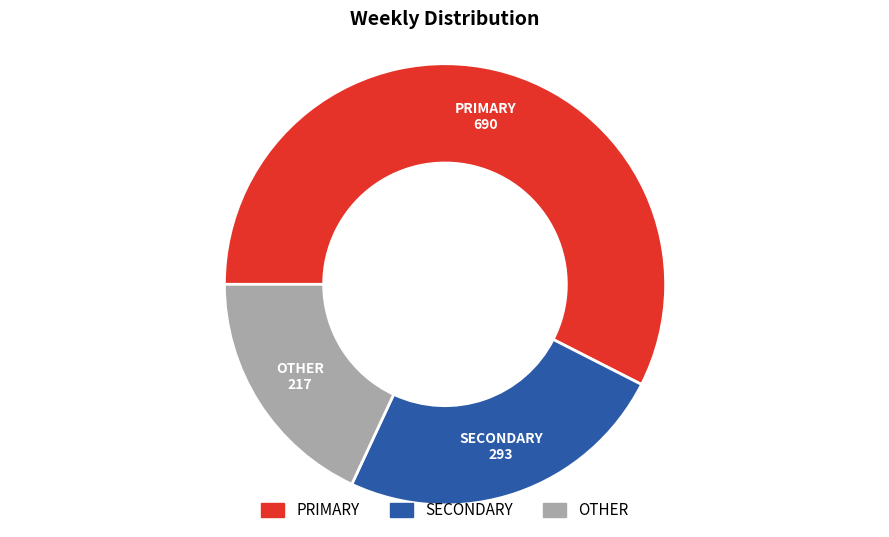

Is there a majority slice in this chart?

Yes